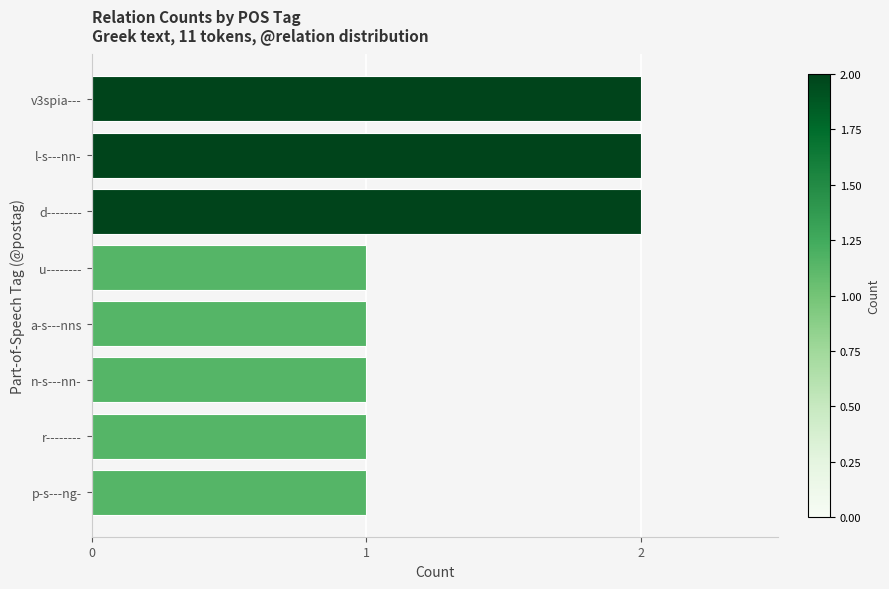

The chart shows a value of 2 at l-s---nn-. True or false?

True